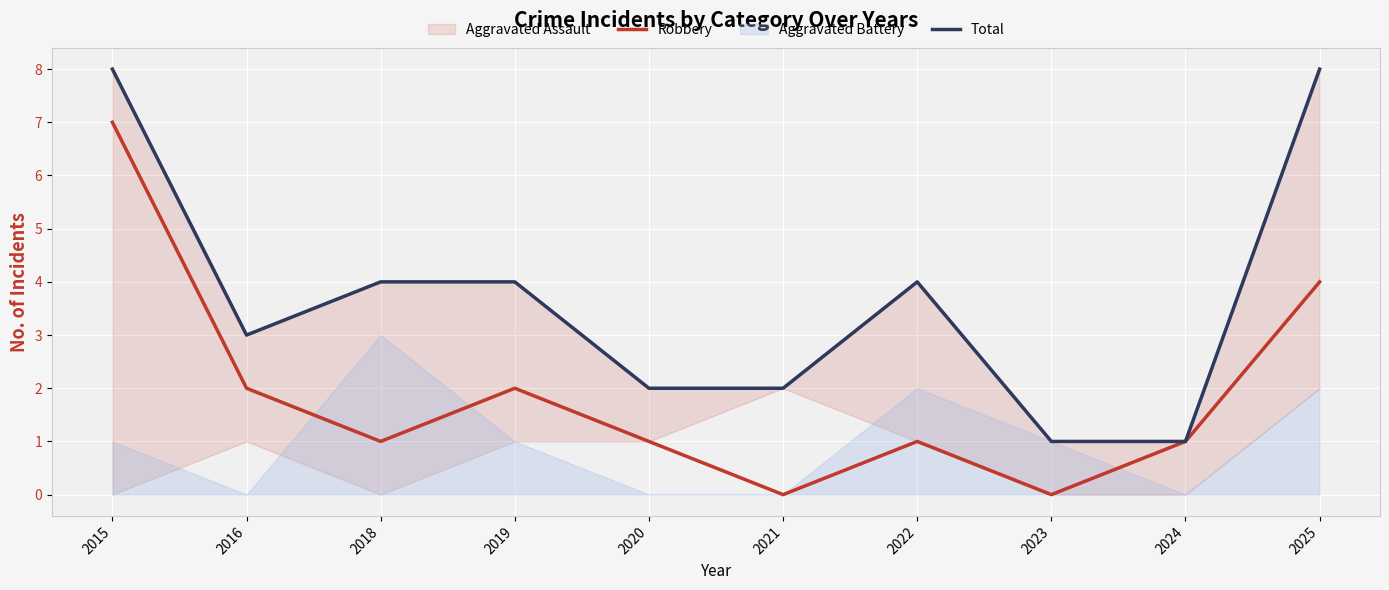

How many lines are shown in the chart?

2